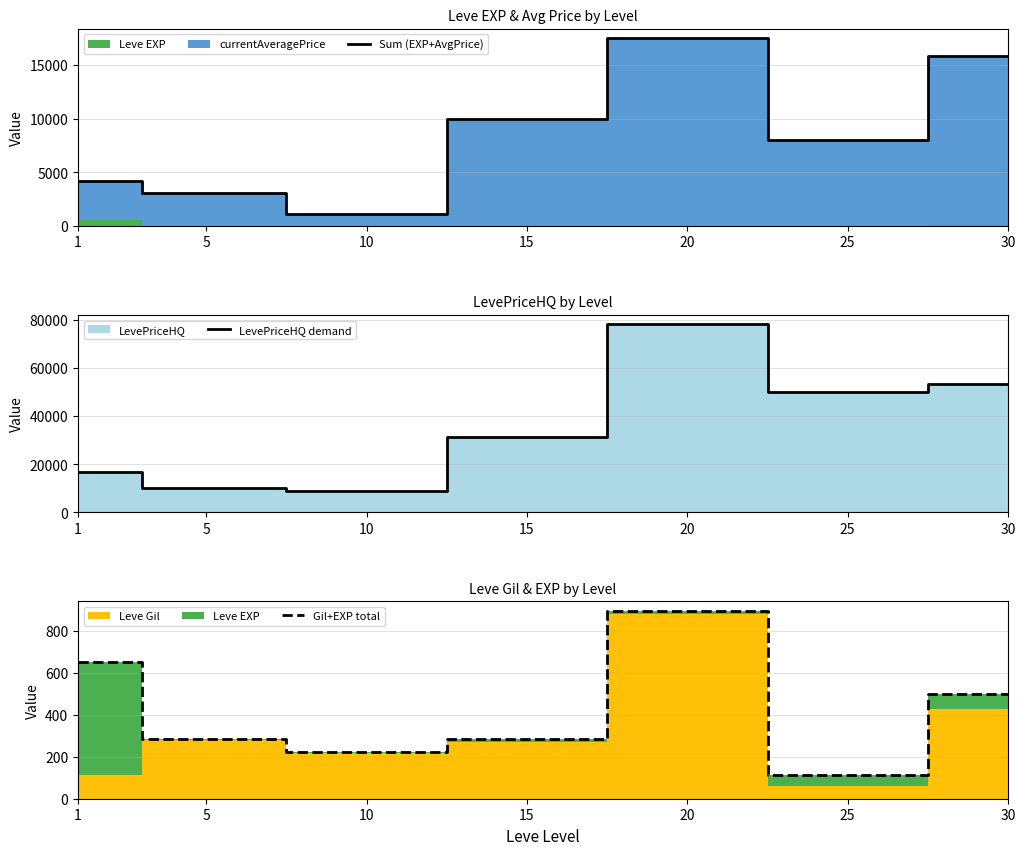

True or false: Sum (EXP+AvgPrice) and Gil+EXP total intersect in this chart.

False